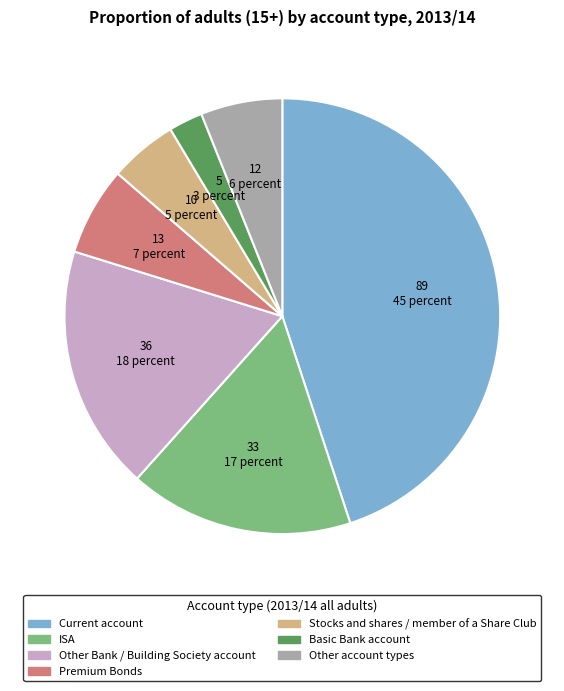

How many segments does this pie chart have?

7